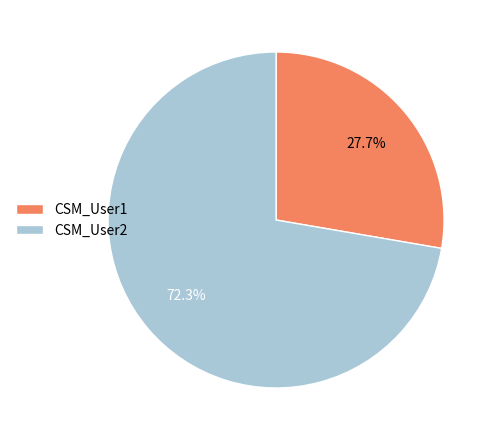

To the nearest percent, what is the difference between the largest and smallest slice percentages?

45%